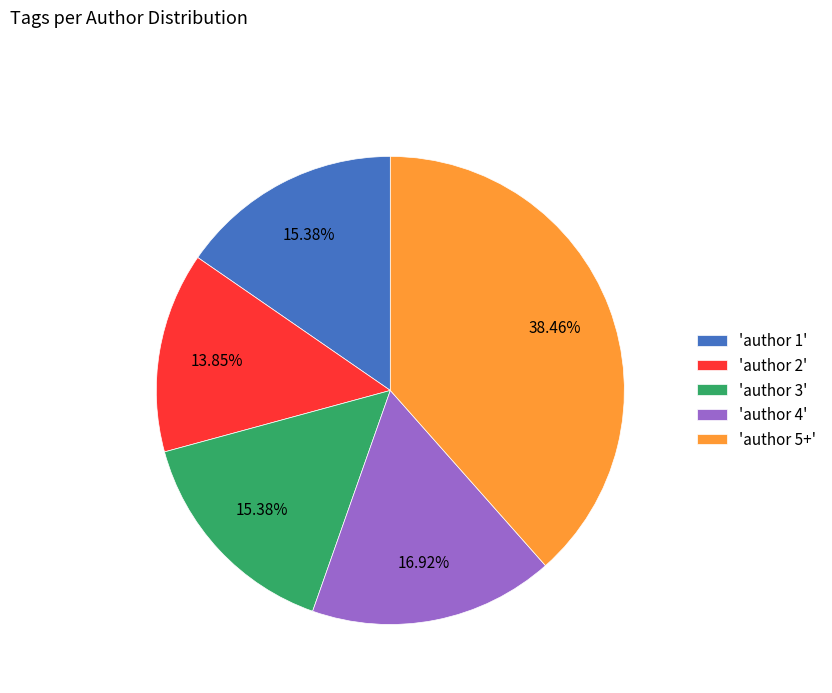

Do 'author 1' and 'author 5+' together represent more than half of the pie?

Yes